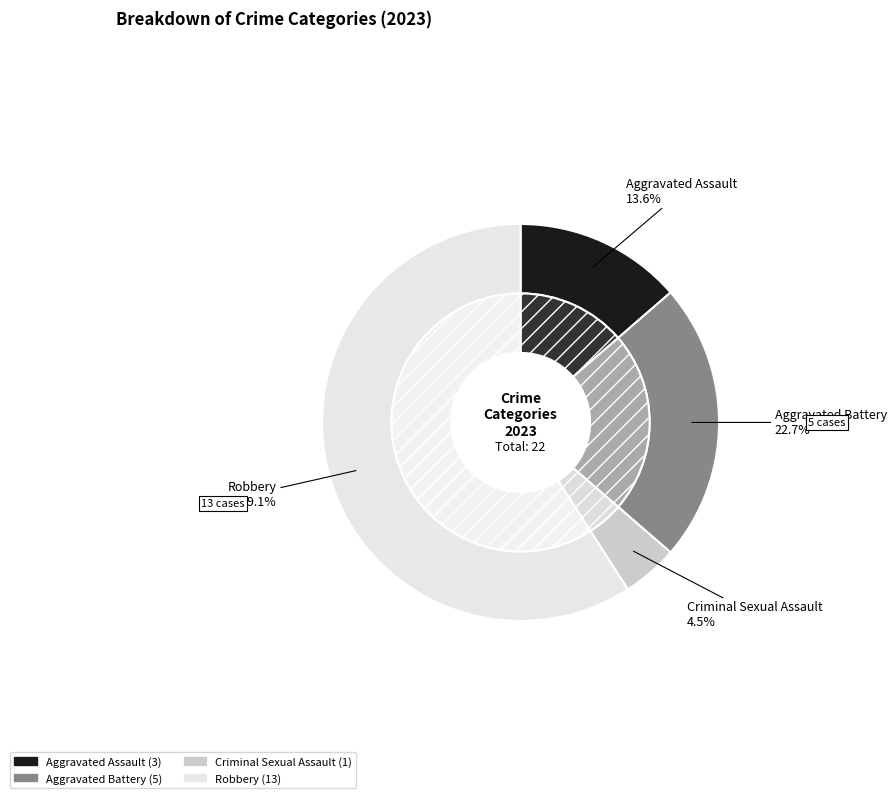

What percentage is the Robbery slice, to the nearest percent?

59%